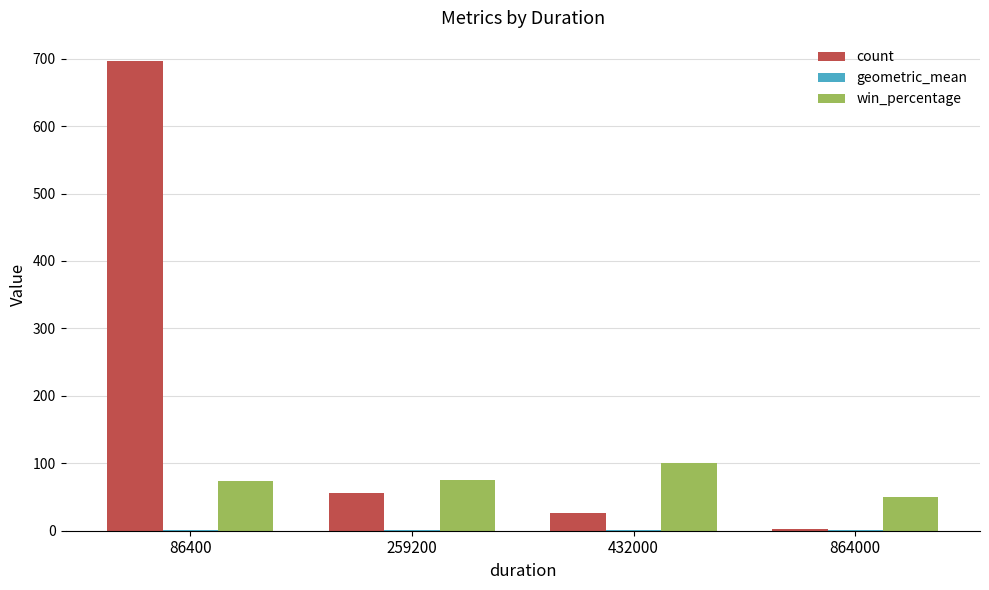

What is the maximum value for win_percentage?

100.0